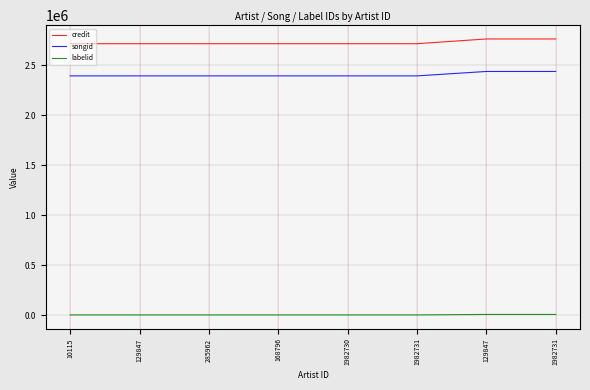

Rank the series by their maximum value, from lowest to highest.

labelid, songid, credit